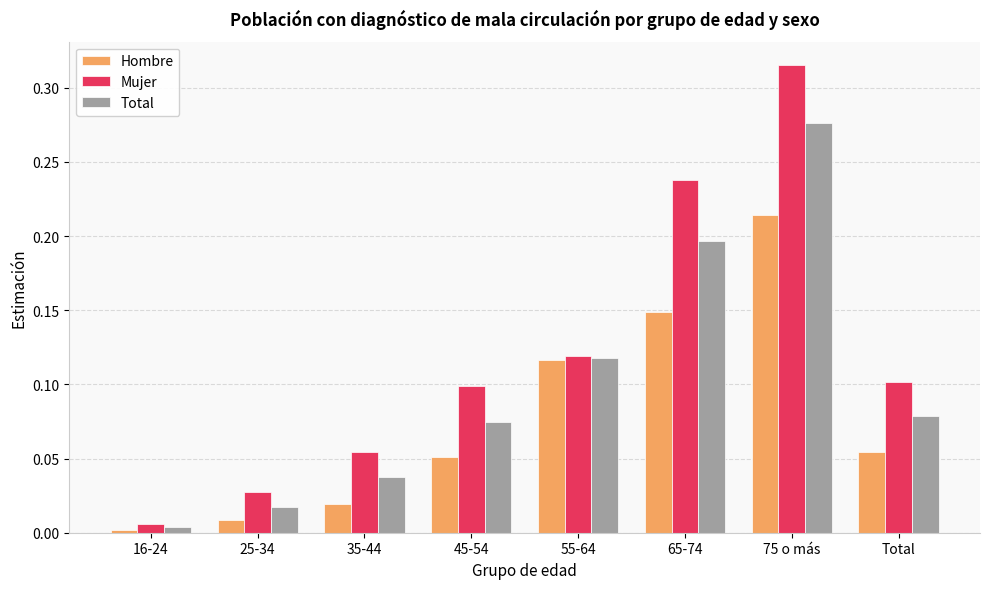

Between 25-34 and 75 o más, which series saw the biggest shift?

Mujer